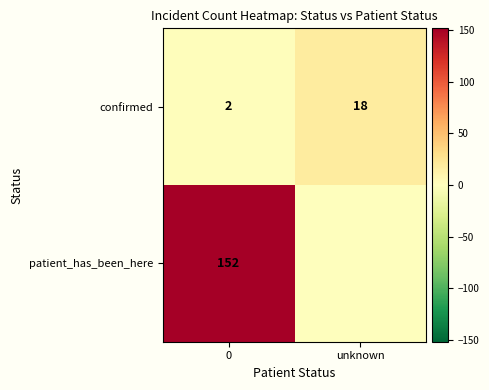

The value of row_0 at unknown is 30. True or false?

False